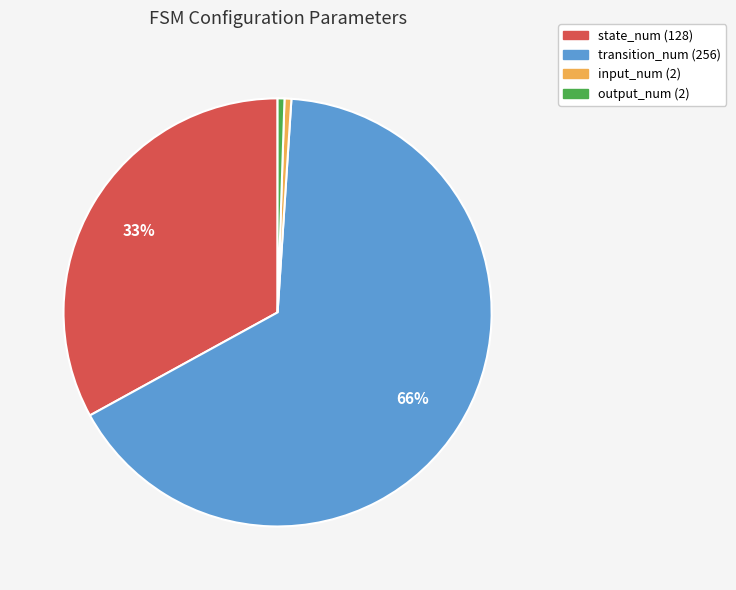

Is the sum of transition_num (256) and input_num (2) greater than half?

Yes